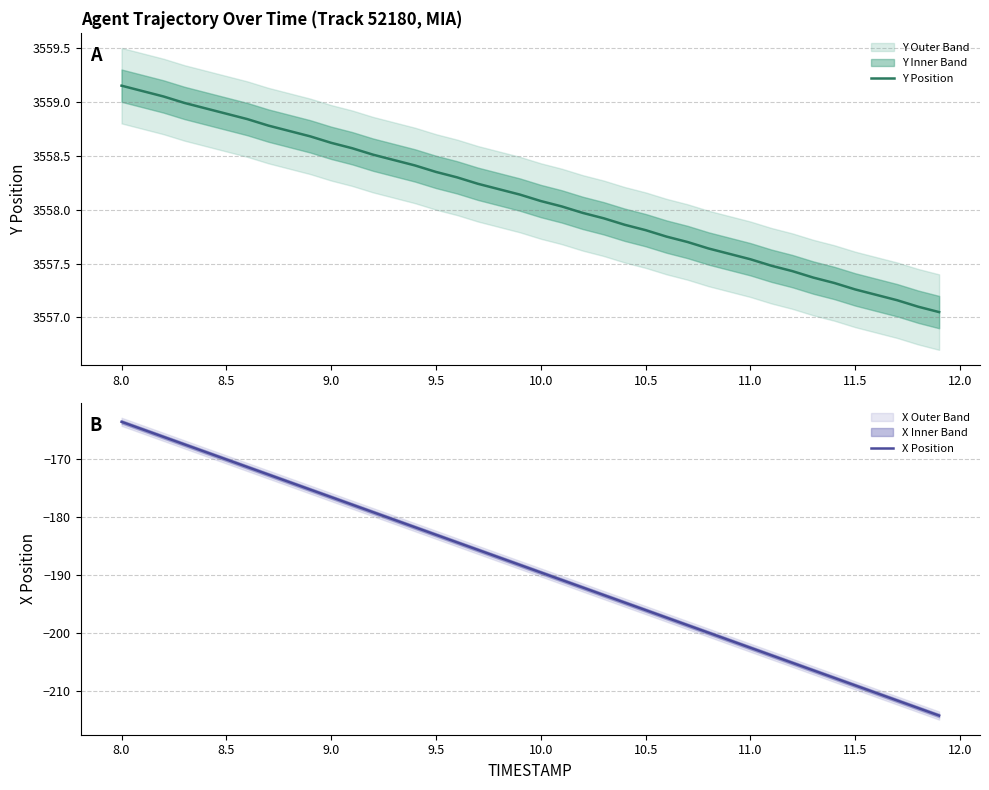

What is the difference between the second highest and second lowest values in the X Position series?

48.1